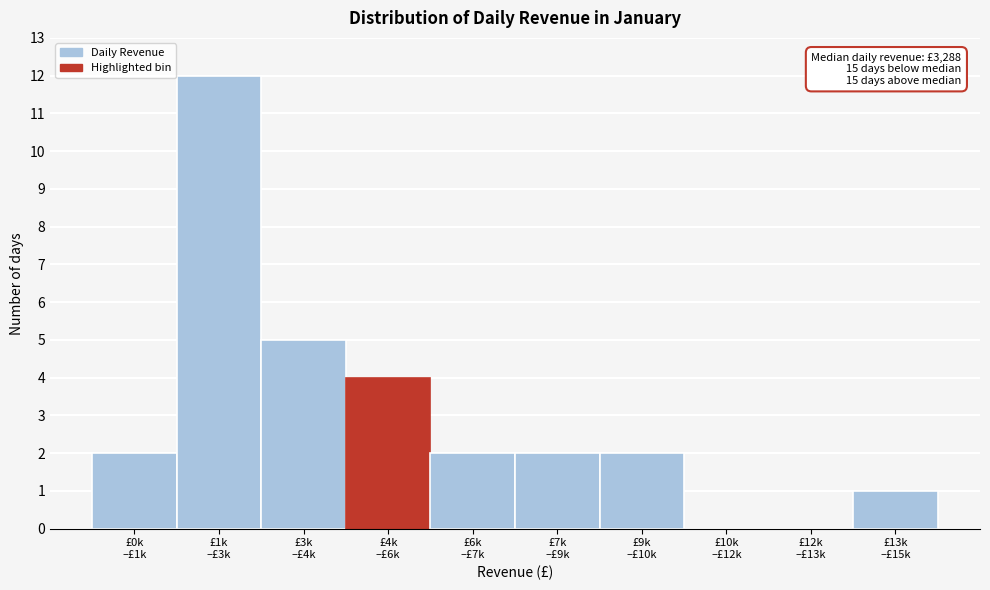

What is the maximum value shown in the chart?

12